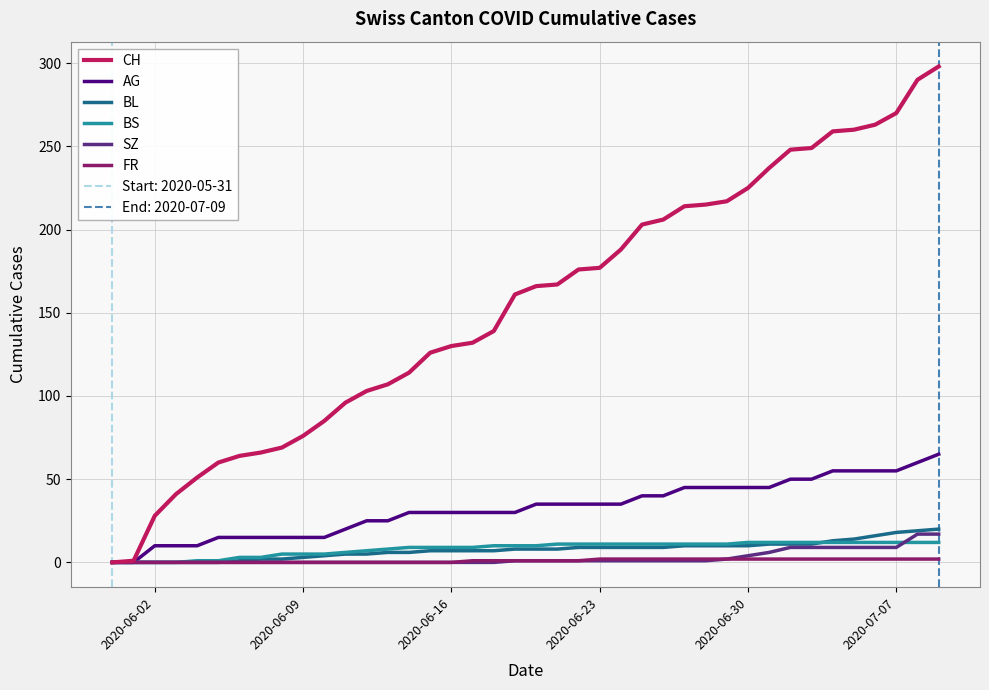

What is the maximum value for CH?

298